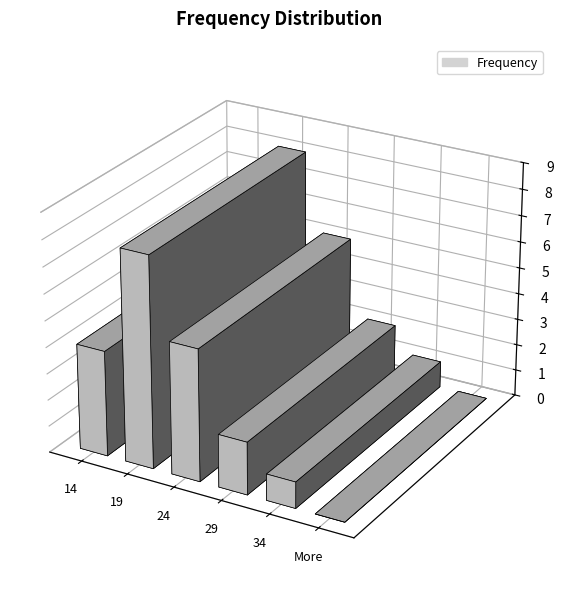

List the labels in order of value, smallest first.

More, 34, 29, 14, 24, 19